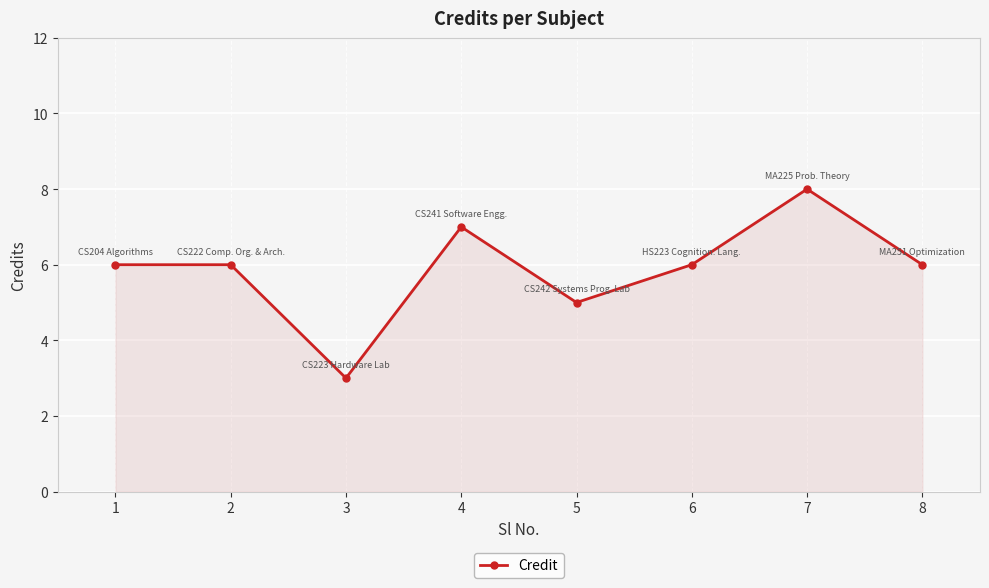

At which category does the data reach its first local valley?

3